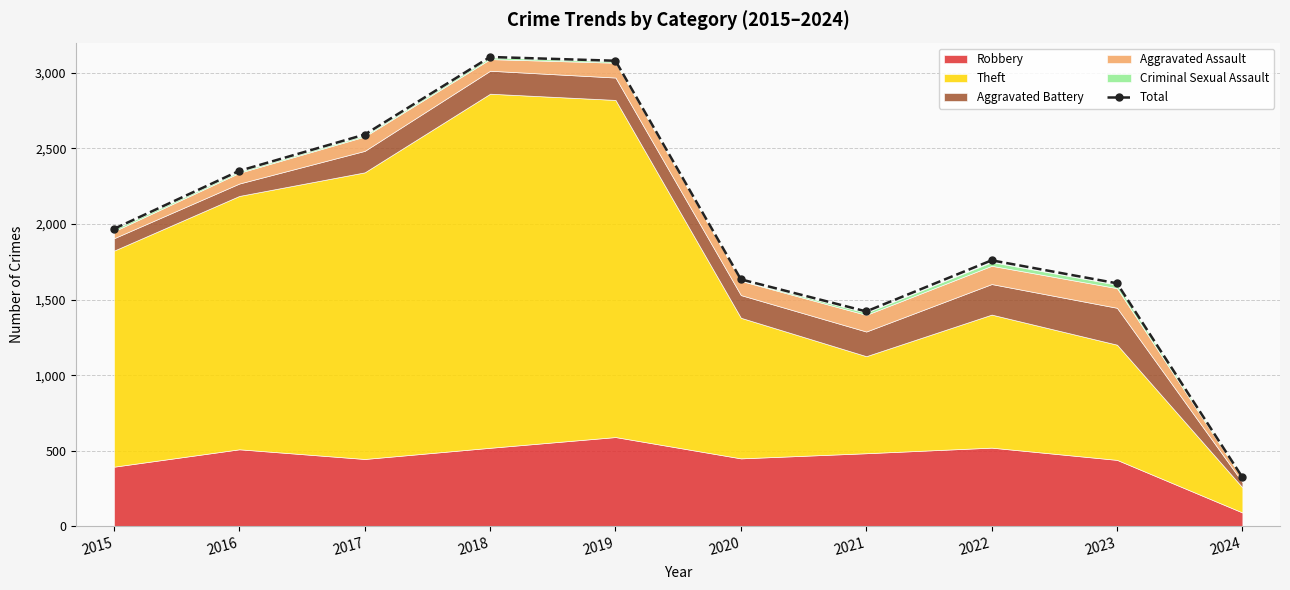

What is the change in value from 2017 to 2021?

-1170